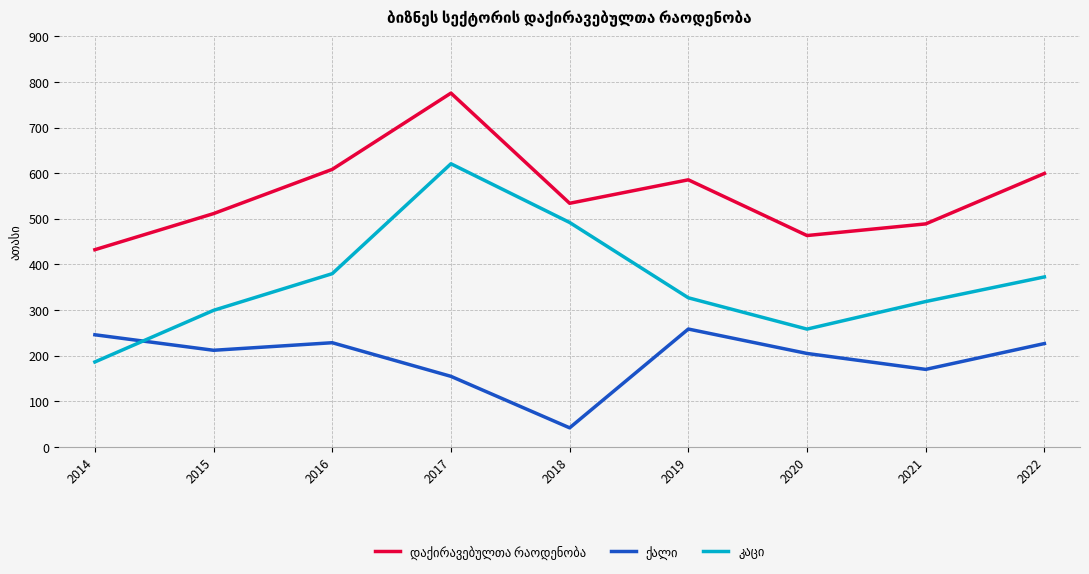

What is the spread (max minus min) of values at 2016?

379.8